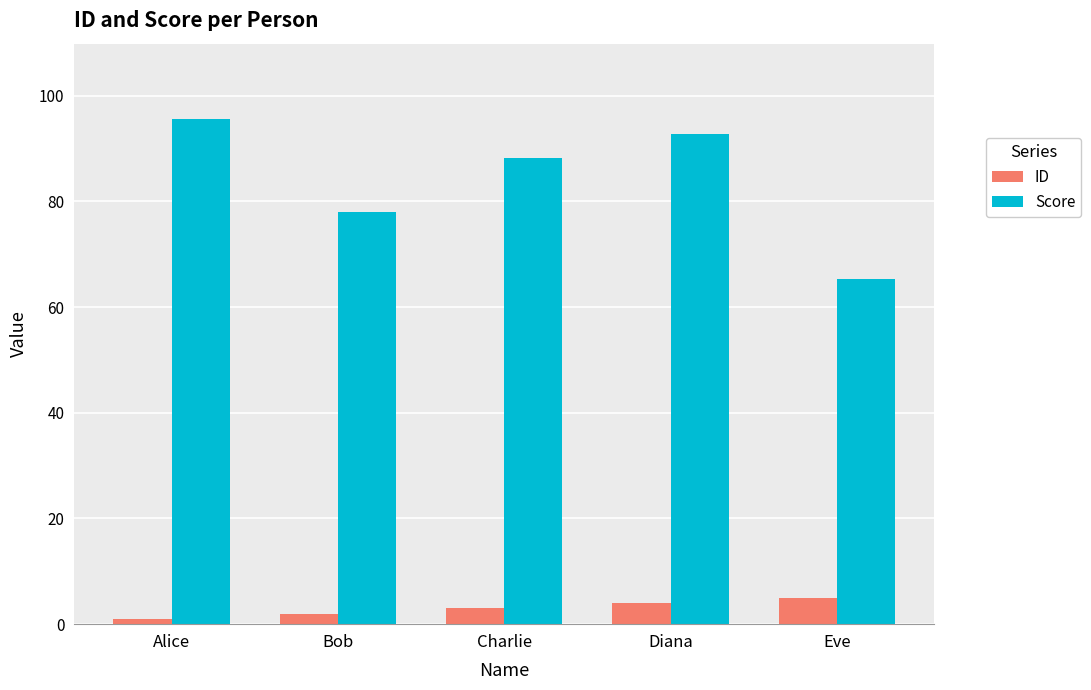

Which series changed the most between Diana and Eve?

Score